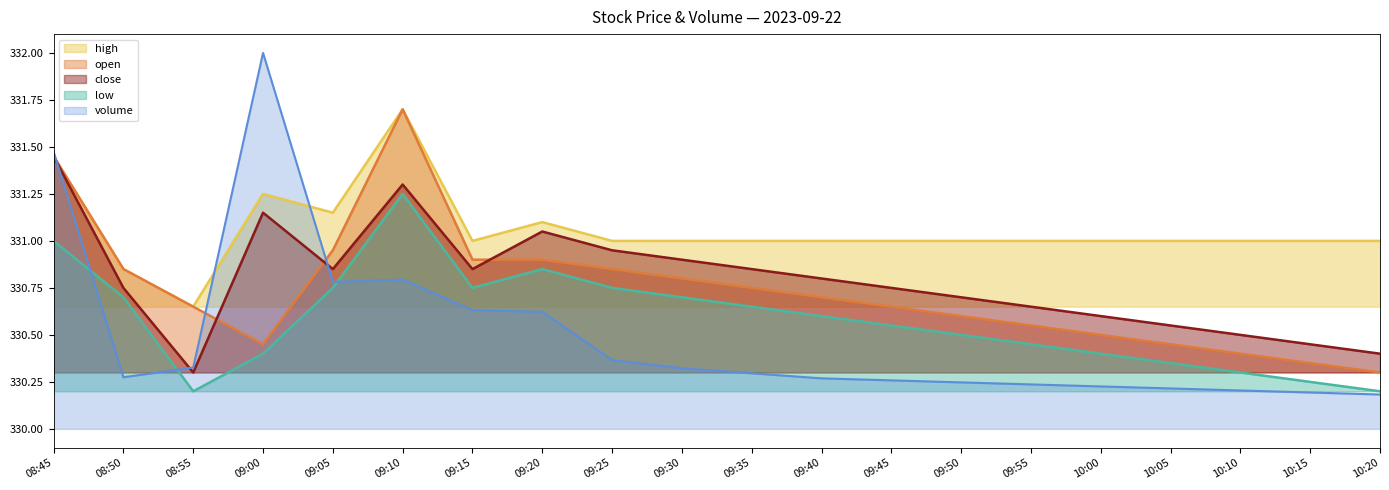

Reading left to right, extract all data points from this chart.

high: 08:45=331.4	08:50=330.9	08:55=330.6	09:00=331.2	09:05=331.1	09:10=331.7	09:15=331.0	09:20=331.1	09:25=331.0	09:30=331.0	09:35=331.0	09:40=331.0	09:45=331.0	09:50=331.0	09:55=331.0	10:00=331.0	10:05=331.0	10:10=331.0	10:15=331.0	10:20=331.0
open: 08:45=331.4	08:50=330.9	08:55=330.6	09:00=330.4	09:05=330.9	09:10=331.7	09:15=330.9	09:20=330.9	09:25=330.9	09:30=330.8	09:35=330.8	09:40=330.7	09:45=330.6	09:50=330.6	09:55=330.6	10:00=330.5	10:05=330.4	10:10=330.4	10:15=330.4	10:20=330.3
close: 08:45=331.4	08:50=330.8	08:55=330.3	09:00=331.1	09:05=330.9	09:10=331.3	09:15=330.9	09:20=331.1	09:25=330.9	09:30=330.9	09:35=330.9	09:40=330.8	09:45=330.8	09:50=330.7	09:55=330.6	10:00=330.6	10:05=330.6	10:10=330.5	10:15=330.4	10:20=330.4
low: 08:45=331.0	08:50=330.7	08:55=330.2	09:00=330.4	09:05=330.8	09:10=331.2	09:15=330.8	09:20=330.9	09:25=330.8	09:30=330.7	09:35=330.6	09:40=330.6	09:45=330.6	09:50=330.5	09:55=330.4	10:00=330.4	10:05=330.4	10:10=330.3	10:15=330.2	10:20=330.2
volume: 08:45=331.5	08:50=330.3	08:55=330.3	09:00=332.0	09:05=330.8	09:10=330.8	09:15=330.6	09:20=330.6	09:25=330.4	09:30=330.3	09:35=330.3	09:40=330.3	09:45=330.3	09:50=330.2	09:55=330.2	10:00=330.2	10:05=330.2	10:10=330.2	10:15=330.2	10:20=330.2